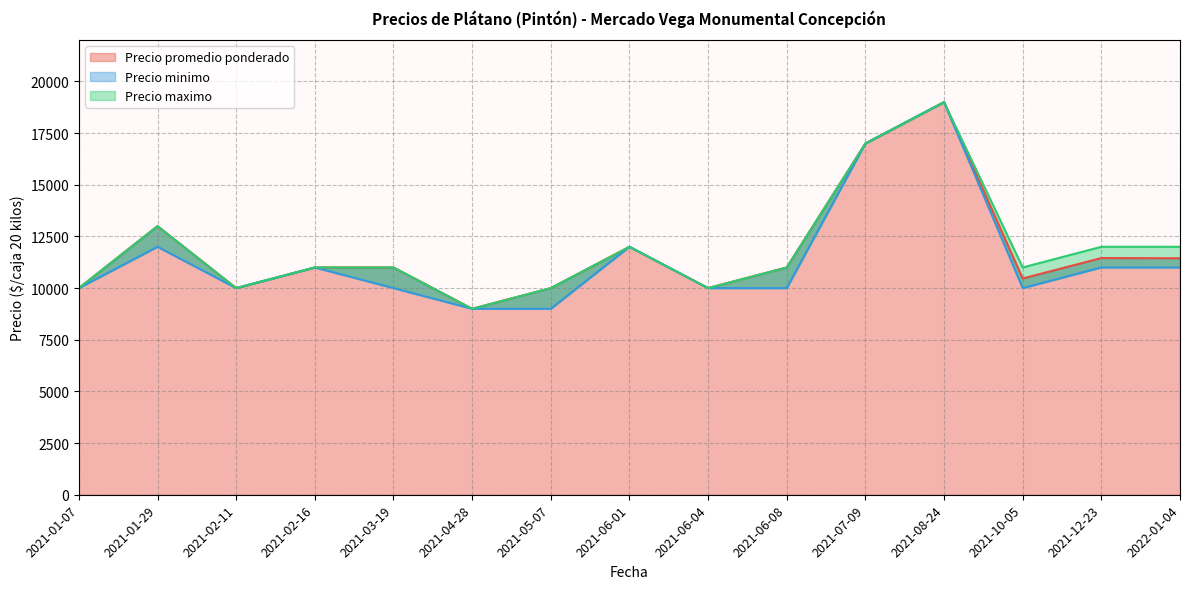

In Precio promedio ponderado, how many points are lower than both neighbors (excluding endpoints)?

4